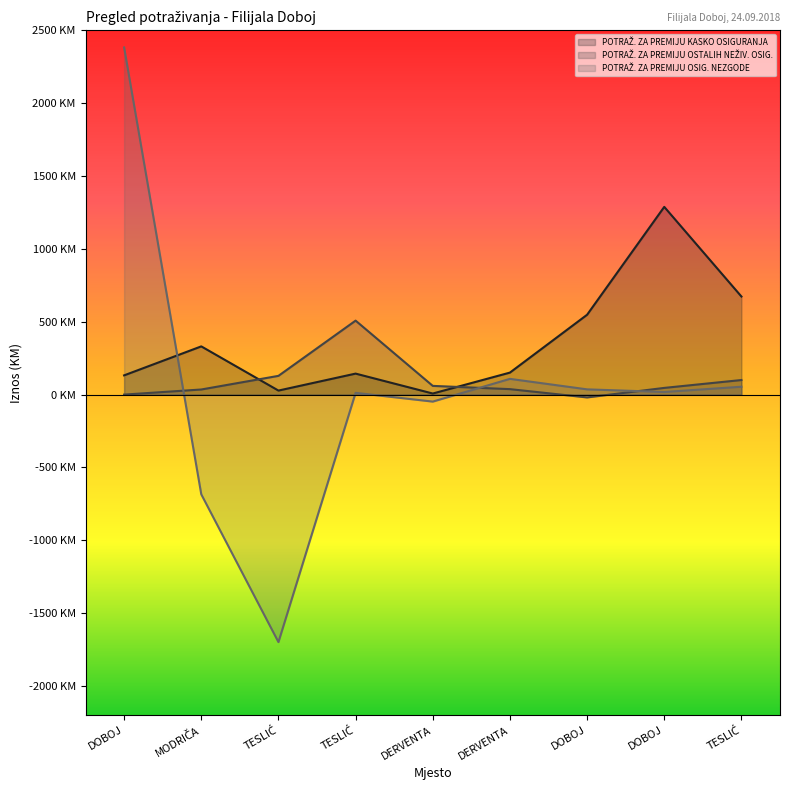

Rank the categories by POTRAŽ. ZA PREMIJU KASKO OSIGURANJA value from highest to lowest.

DOBOJ, TESLIĆ, DOBOJ, MODRIČA, DERVENTA, TESLIĆ, DOBOJ, TESLIĆ, DERVENTA